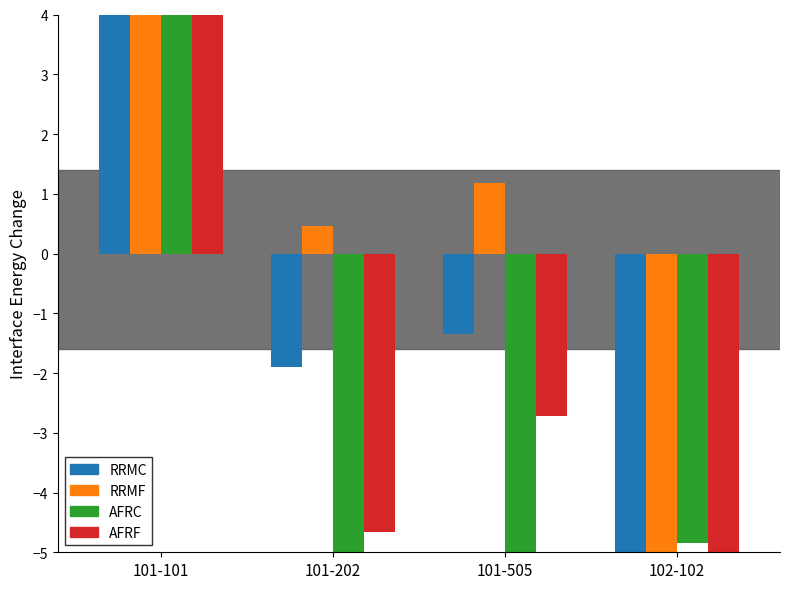

What is the value of the demand total sum bar at the 2nd from the left?

-1.9